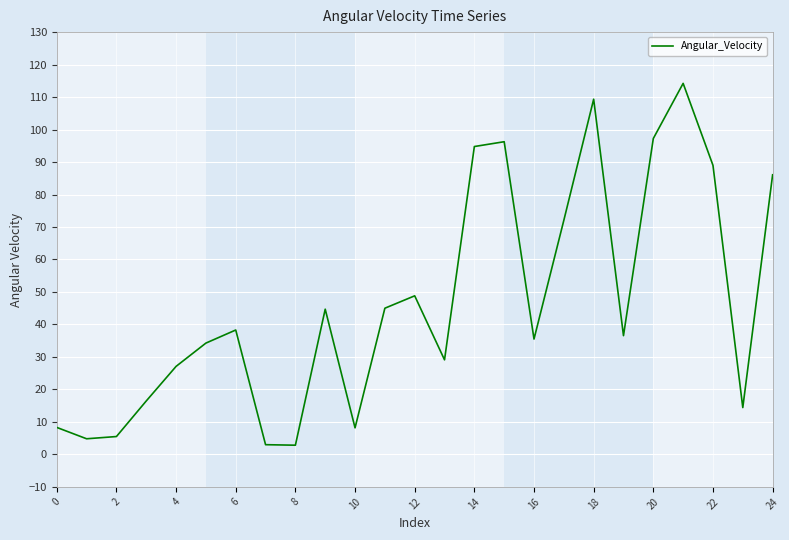

Does the chart have visible grid lines?

Yes